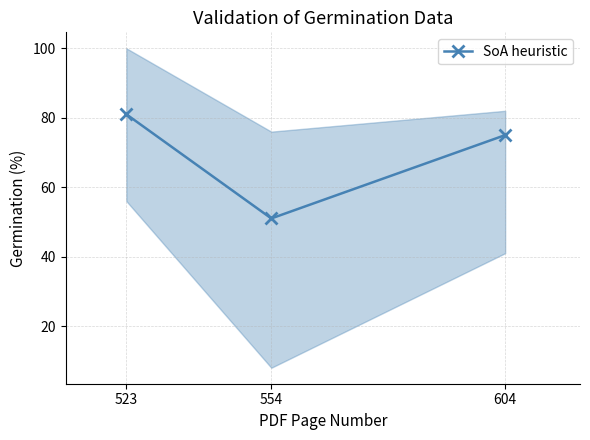

Approximately how many times larger is the value at 554 compared to 604?

0.7